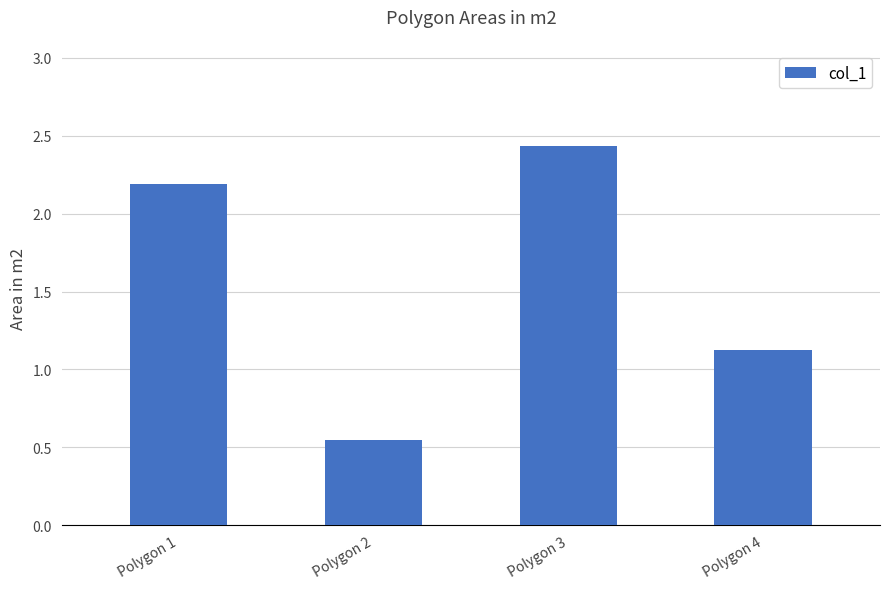

Which category has the lowest value across all series?

Polygon 2